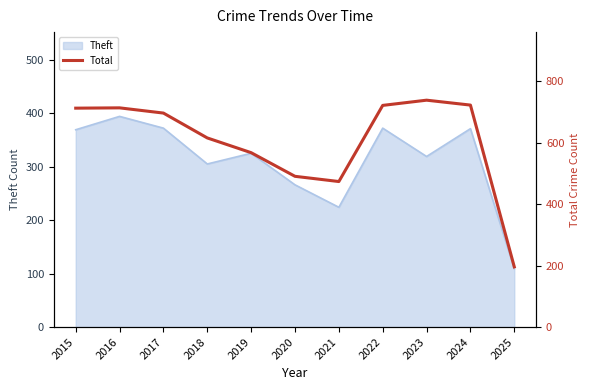

At which category does the chart reach its peak across all series?

2023